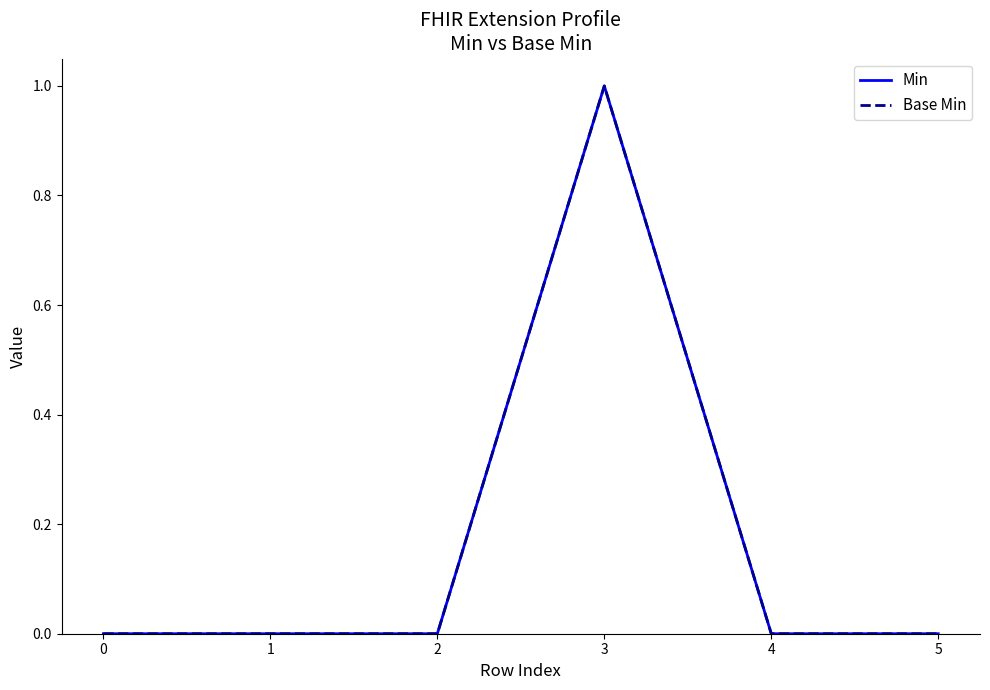

How many lines are shown in the chart?

2